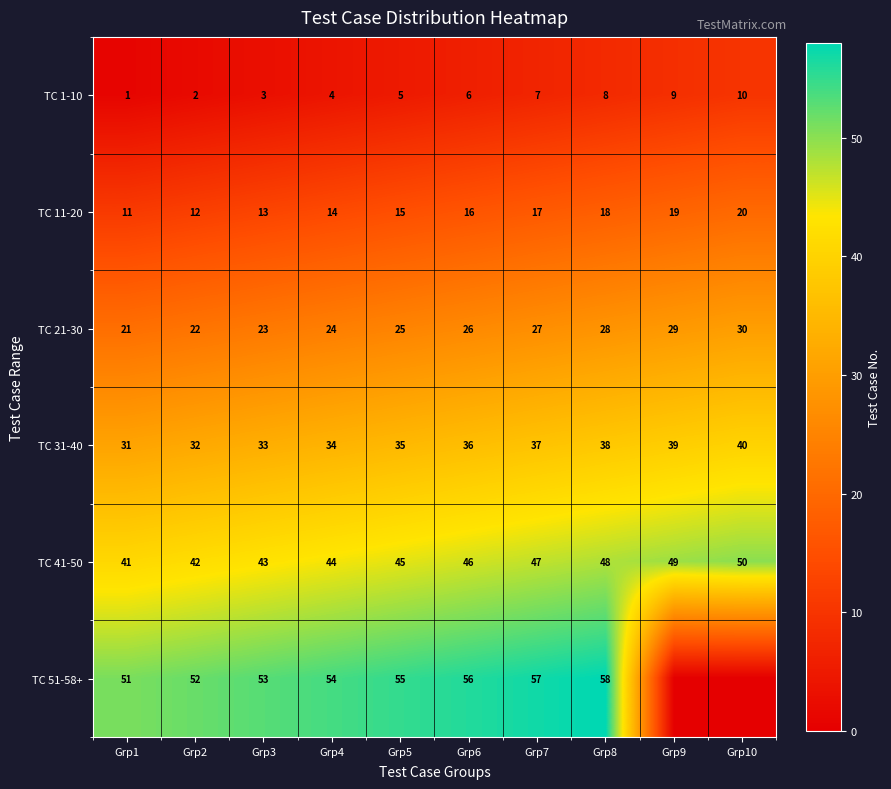

Which category has the lowest value in the TC 41-50 series?

Grp1